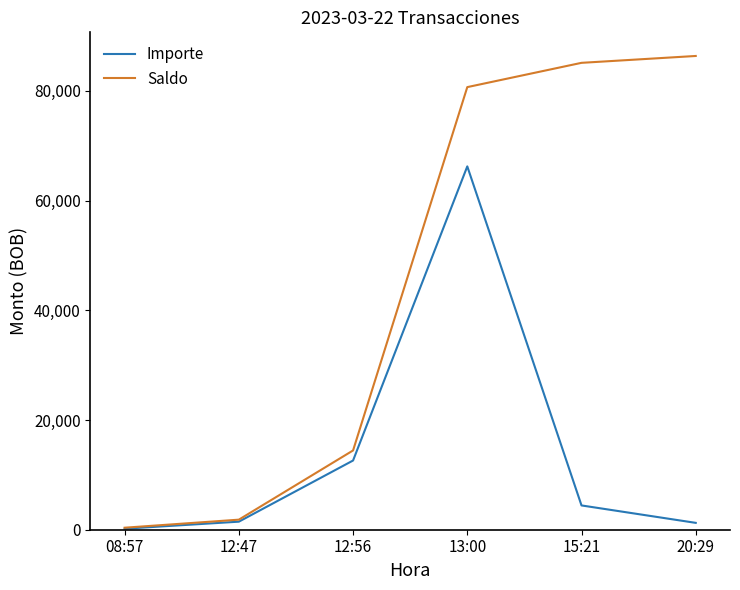

Which series changed the most between 13:00 and 20:29?

Importe